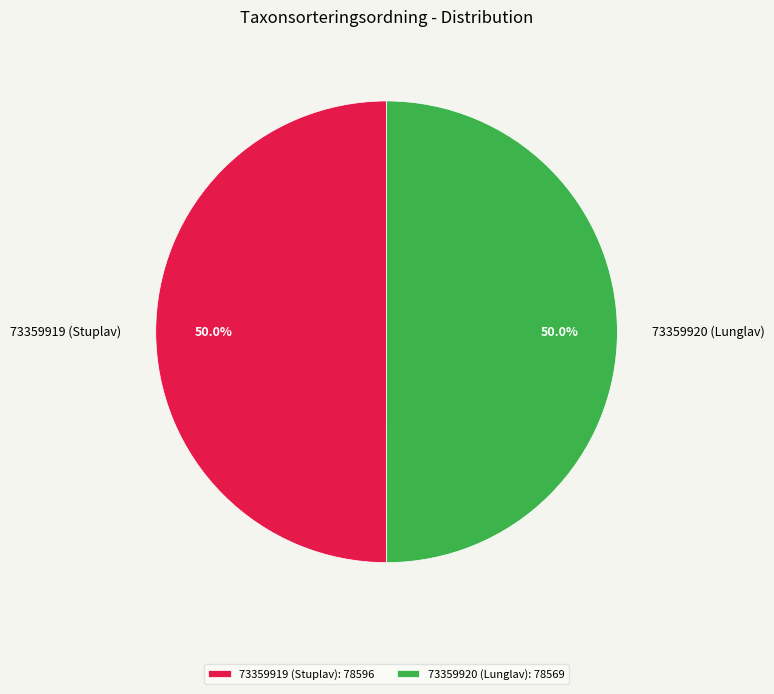

What portion of the pie excludes 73359920 (Lunglav)?

50.0%